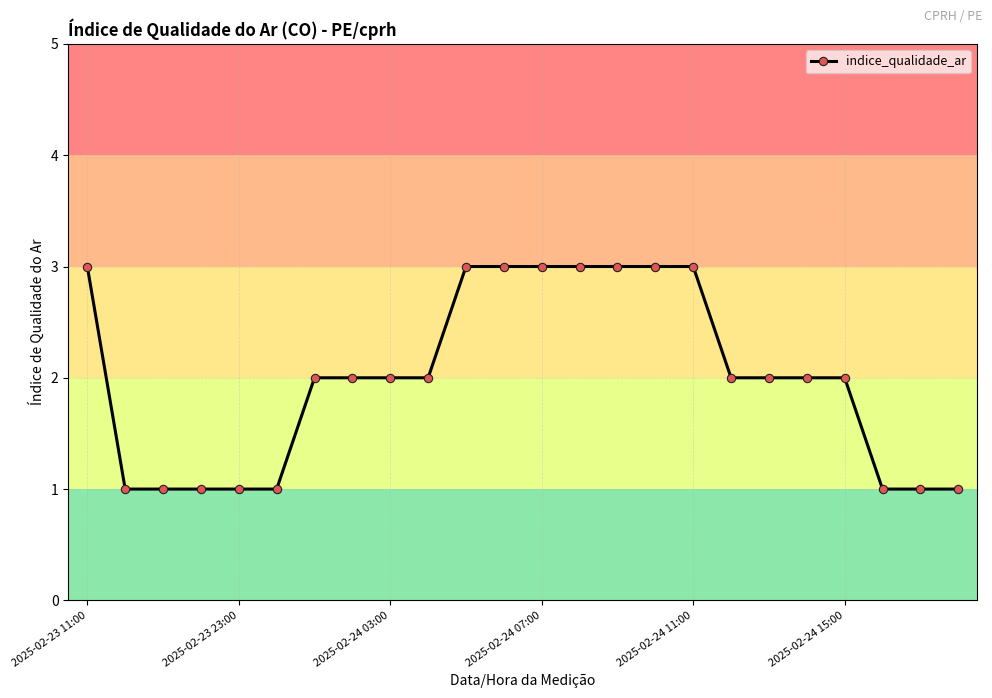

What is the maximum value shown in the chart?

3